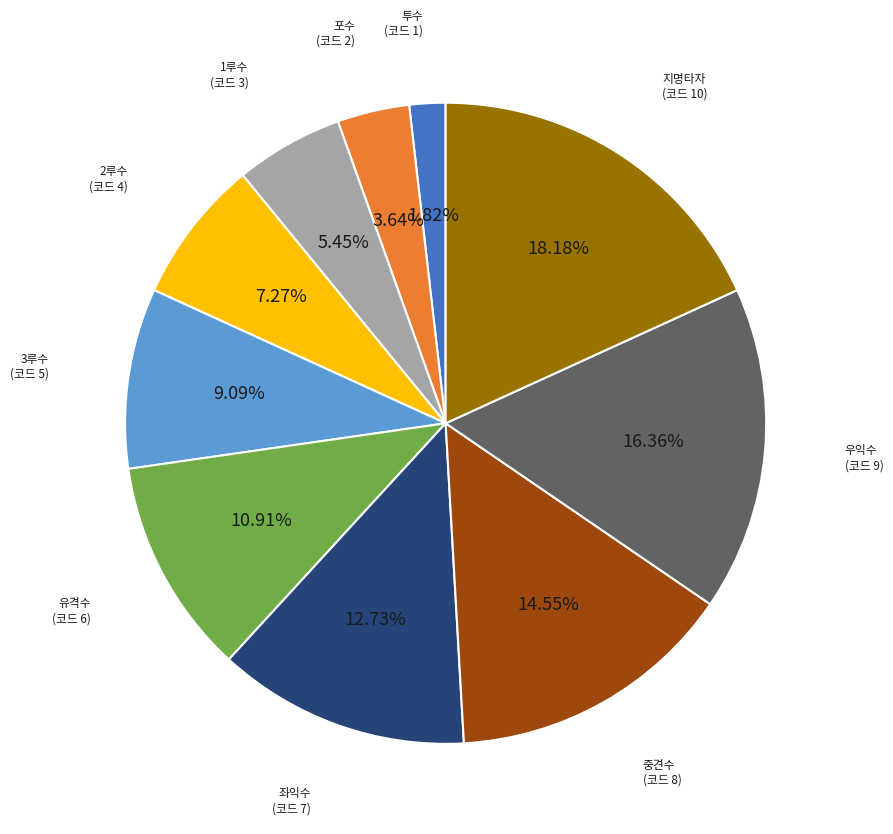

Is there any slice that represents more than half of the pie?

No